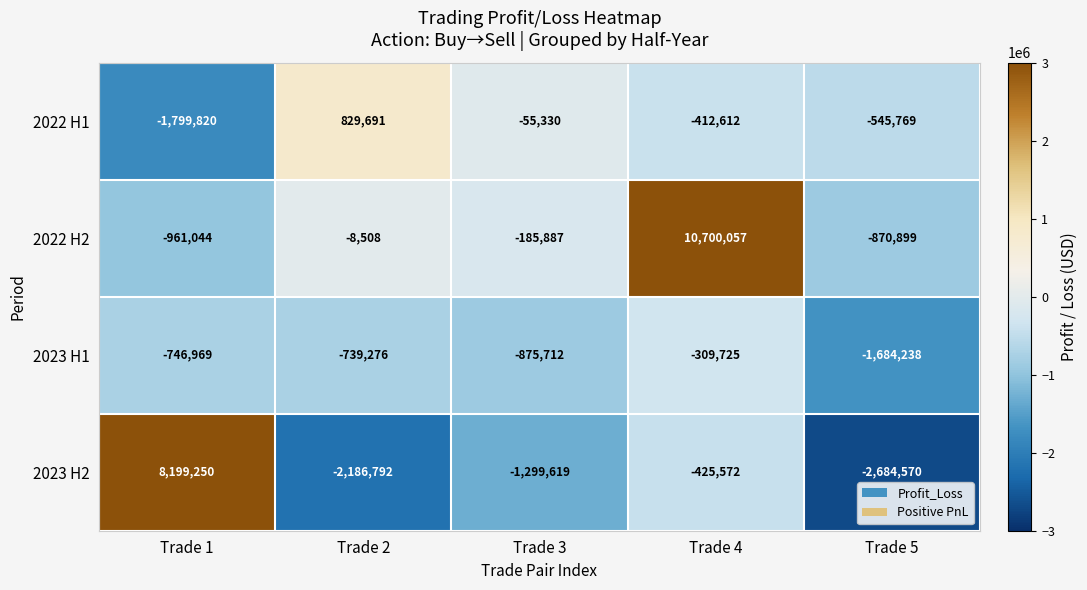

Is it true that 2023 H2 equals 2606608 at Trade 1?

False